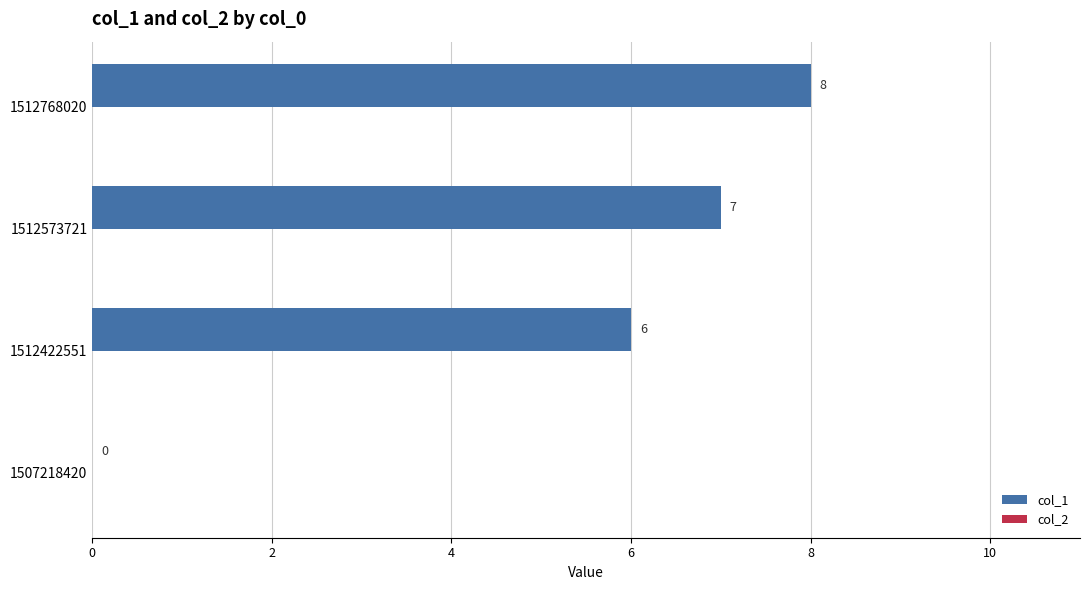

The chart shows a value of -5 at 1507218420. True or false?

False